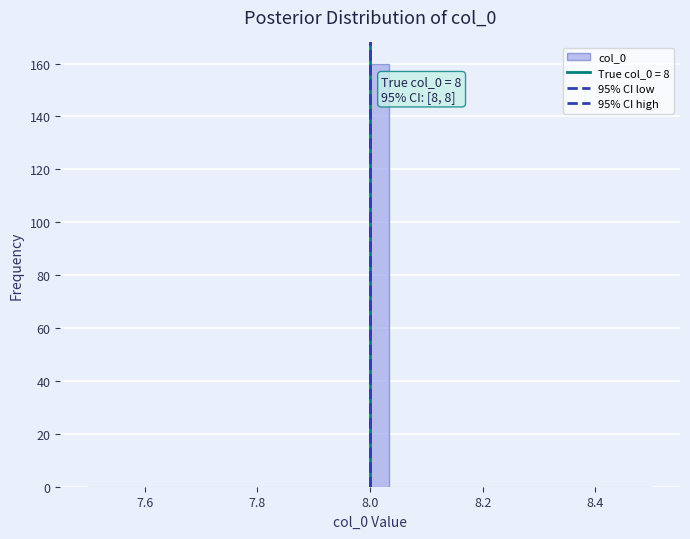

Around what value on the x-axis is the tallest bar? Give the approximate position of its centre, as read against the axis.

8.02